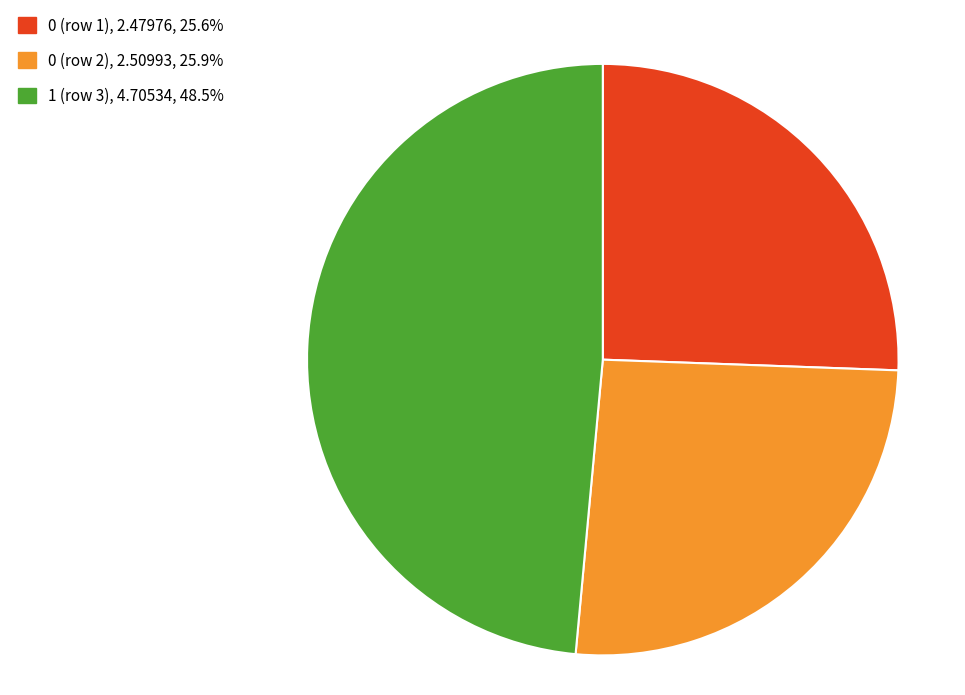

Count the number of slices in the pie.

3